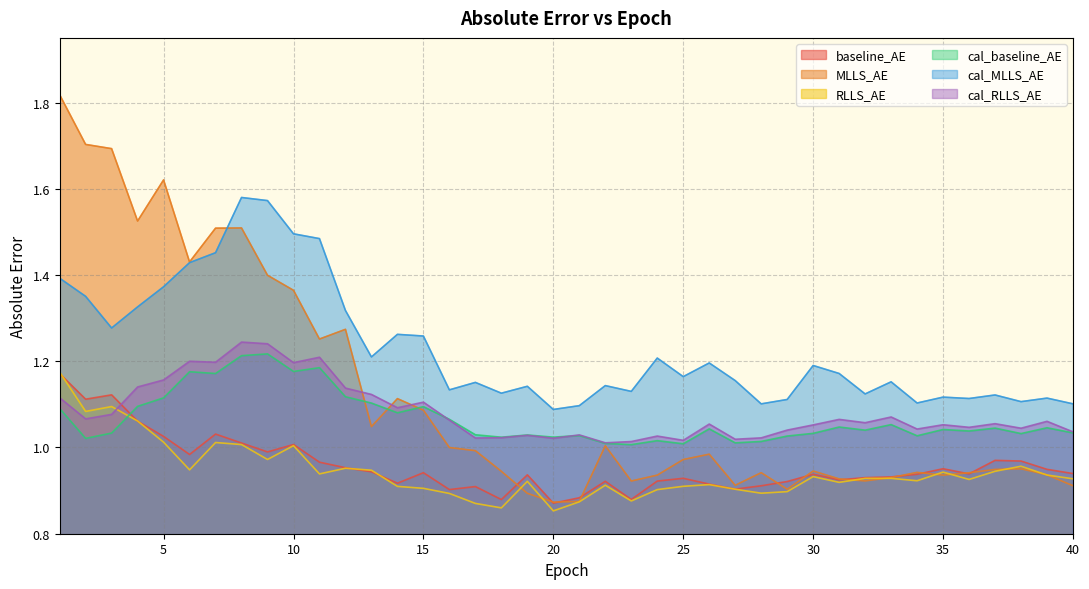

What are all the series names shown in the legend?

baseline_AE, MLLS_AE, RLLS_AE, cal_baseline_AE, cal_MLLS_AE, cal_RLLS_AE